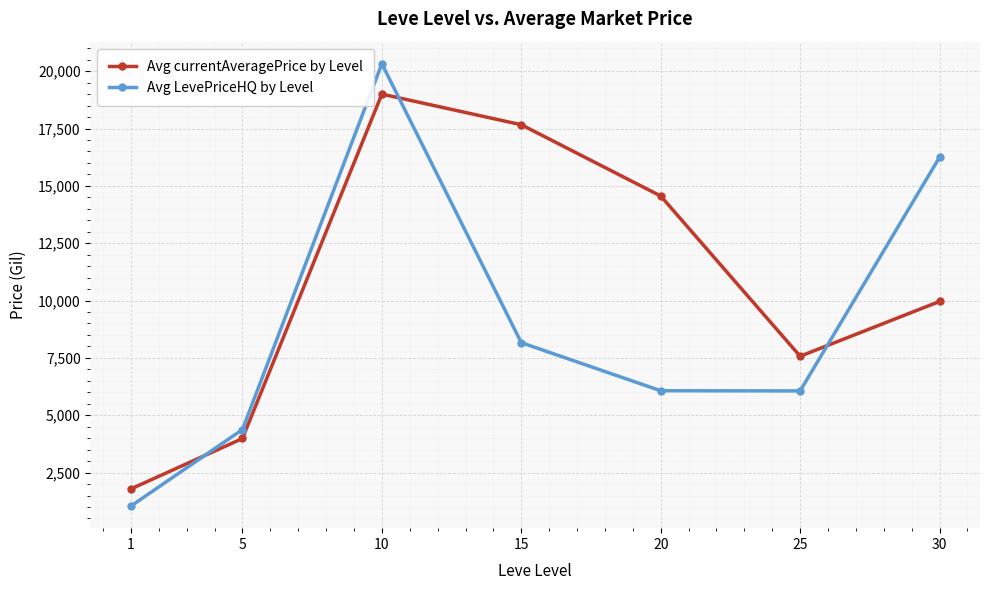

In Avg currentAveragePrice by Level, how many points are lower than both neighbors (excluding endpoints)?

1